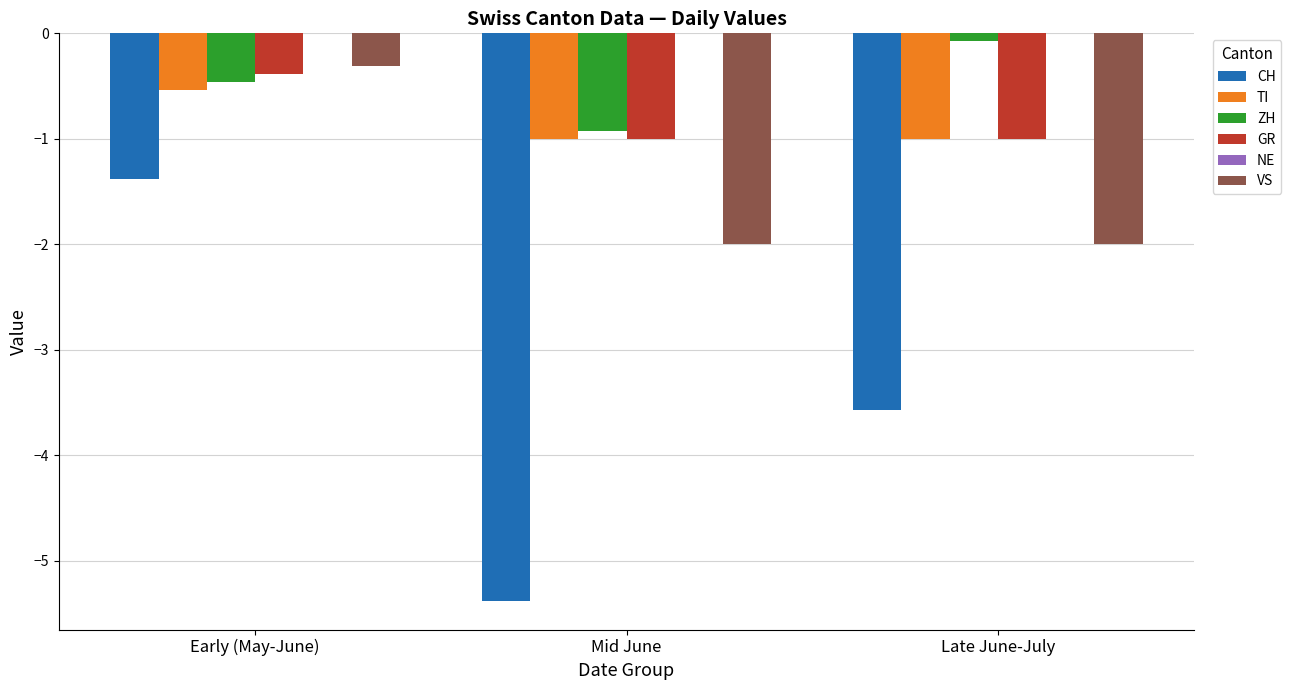

Which series has the widest spread of values?

CH